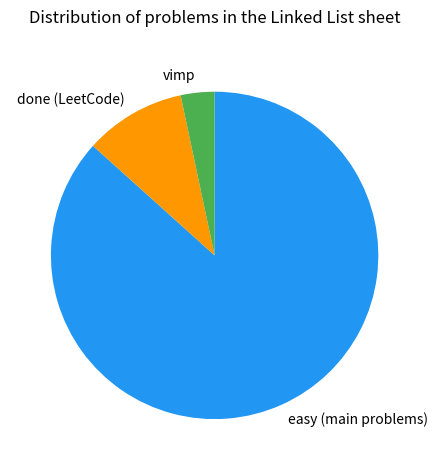

The easy (main problems) slice represents 77% of the pie. True or false?

False